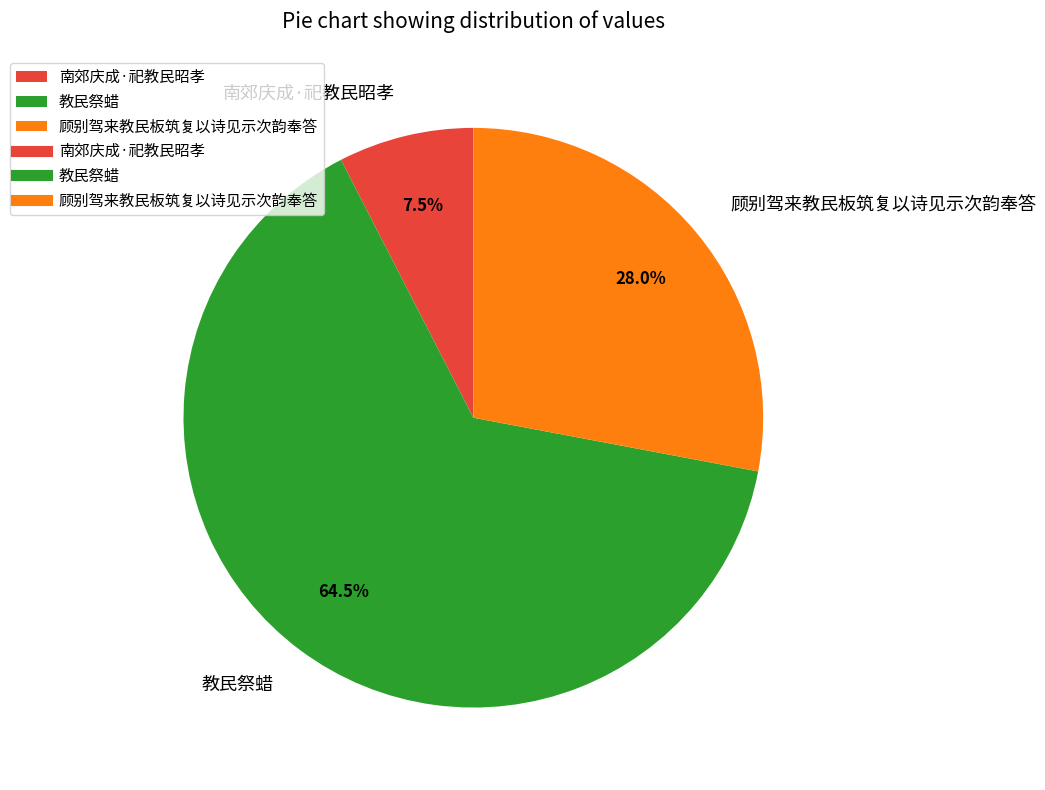

True or false: 南郊庆成·祀教民昭孝 accounts for 18% of the total.

False